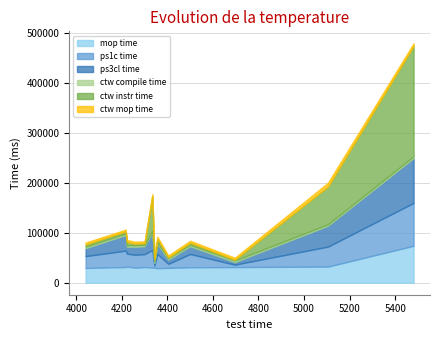

How many lines are shown in the chart?

6